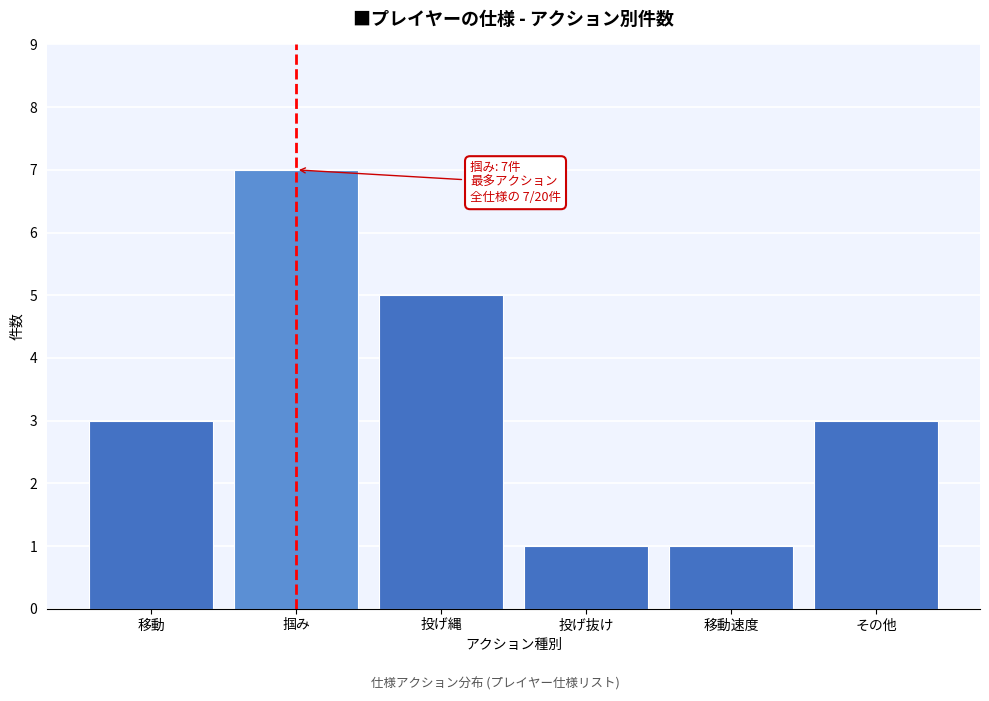

Reading right to left, list all the values displayed in this chart.

3	1	1	5	7	3